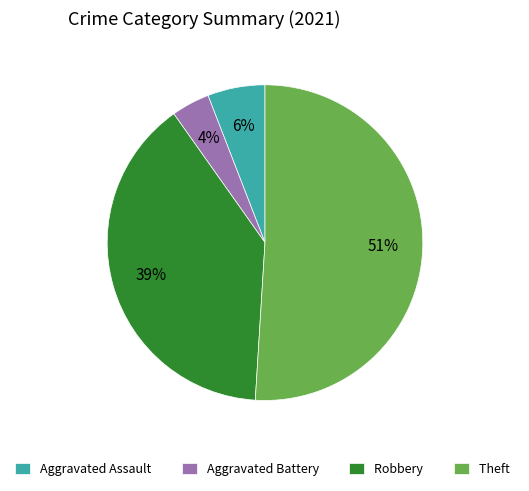

Between Robbery and Theft, which is larger?

Theft